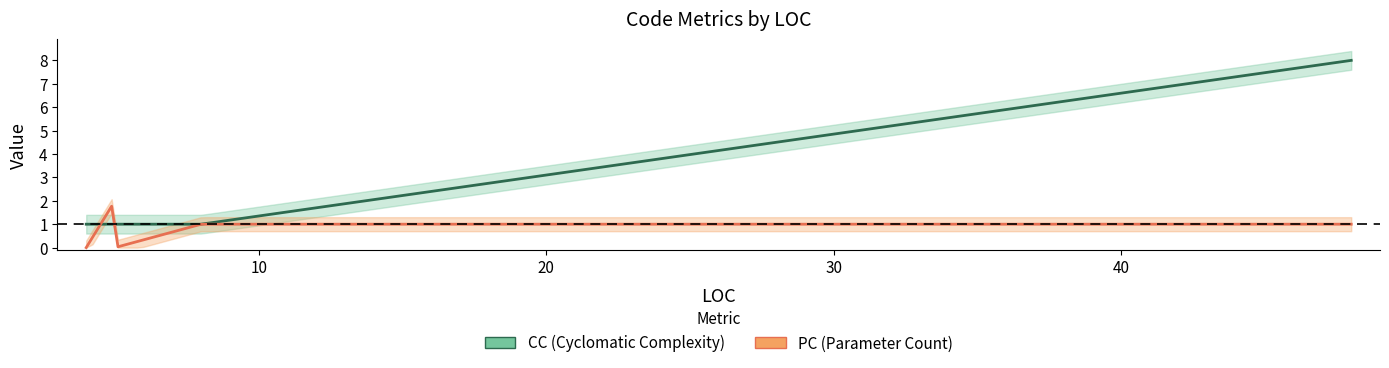

What is the sum of the CC values at 5 and 8?

2